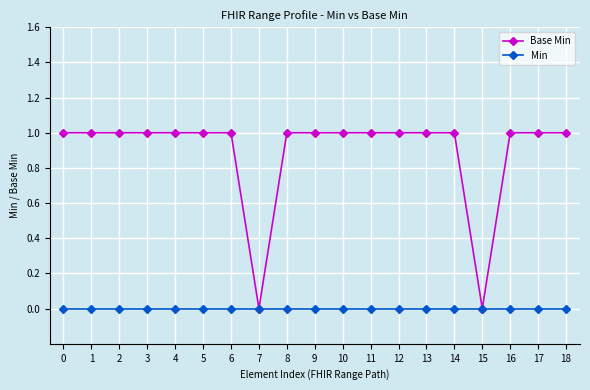

Rank the series by their maximum value, from highest to lowest.

Base Min, Min